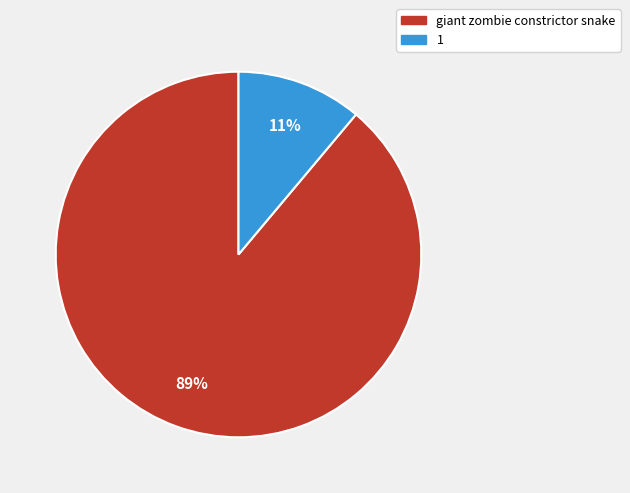

What is the ratio of the value at 1 to the value at giant zombie constrictor snake?

0.1